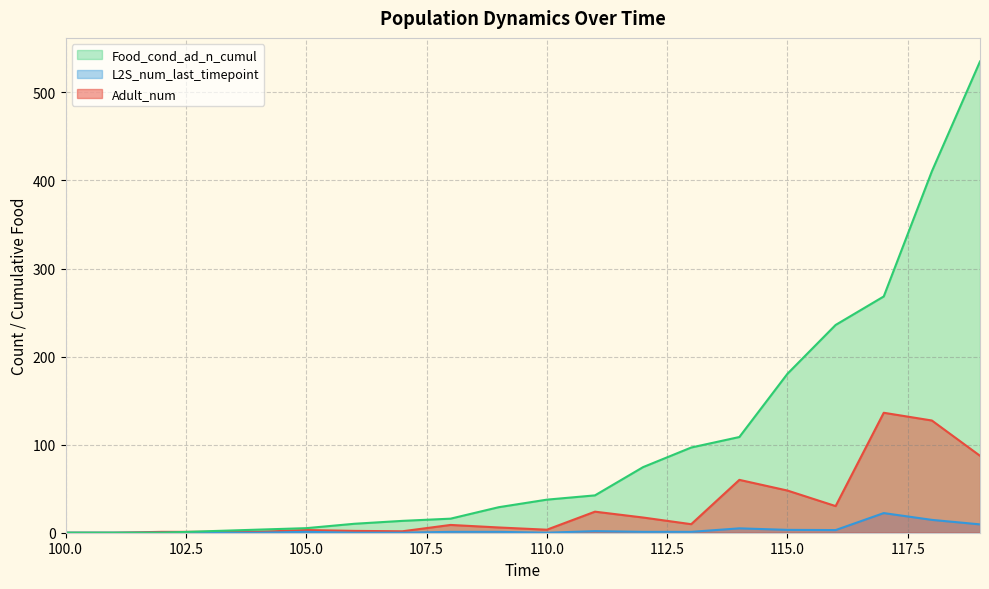

Reading right to left, list all the values displayed in this chart.

Adult_num: 119=87.4	118=127.4	117=136.2	116=30.2	115=47.9	114=60.0	113=9.7	112=17.3	111=23.9	110=3.4	109=6.0	108=8.8	107=1.6	106=2.1	105=3.0	104=1.0	103=1.0	102=1.0	101=0.0	100=0.0
L2S_num_last_timepoint: 119=9.5	118=14.6	117=22.3	116=3.0	115=3.2	114=5.0	113=1.0	112=1.0	111=1.8	110=0.0	109=1.0	108=1.0	107=0.0	106=0.0	105=1.0	104=0.0	103=0.0	102=0.0	101=0.0	100=0.0
Food_cond_ad_n_cumul: 119=535.2	118=410.4	117=268.3	116=235.9	115=180.6	114=108.7	113=96.8	112=74.5	111=42.4	110=37.6	109=29.0	108=16.0	107=13.5	106=10.2	105=5.2	104=3.5	103=1.8	102=0.0	101=0.0	100=0.0